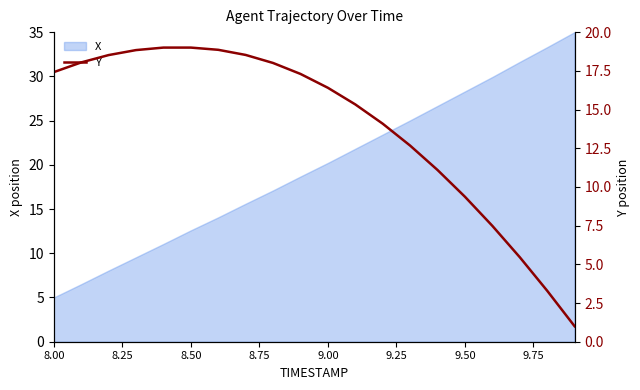

What is the highest value of the X series?

35.0